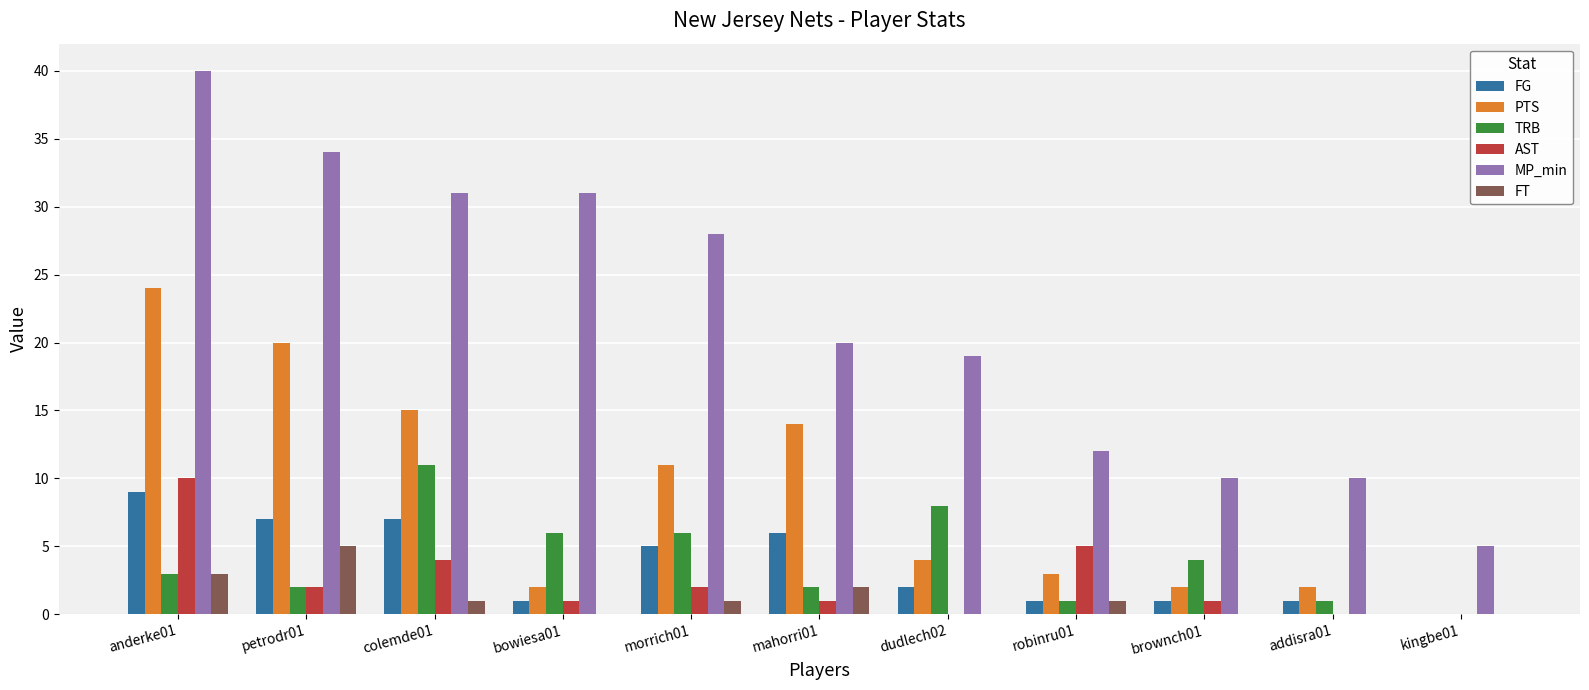

What is the spread (max minus min) of values at mahorri01?

19